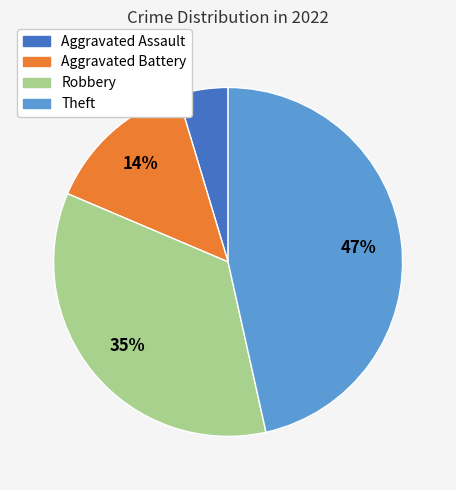

Is there any slice that represents more than half of the pie?

No